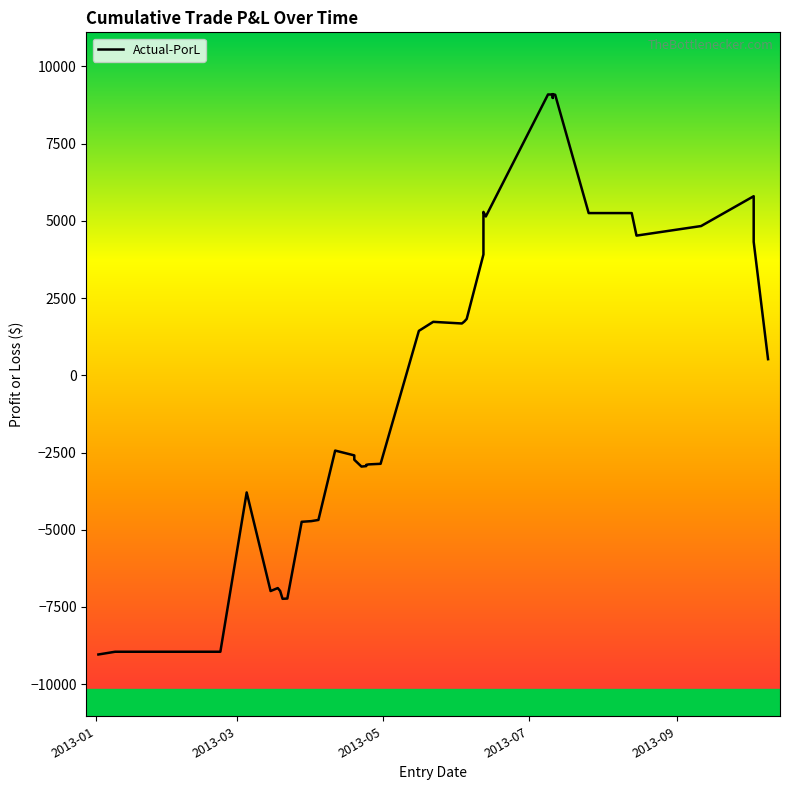

True or false: the data has more than 0 interior local peaks.

True